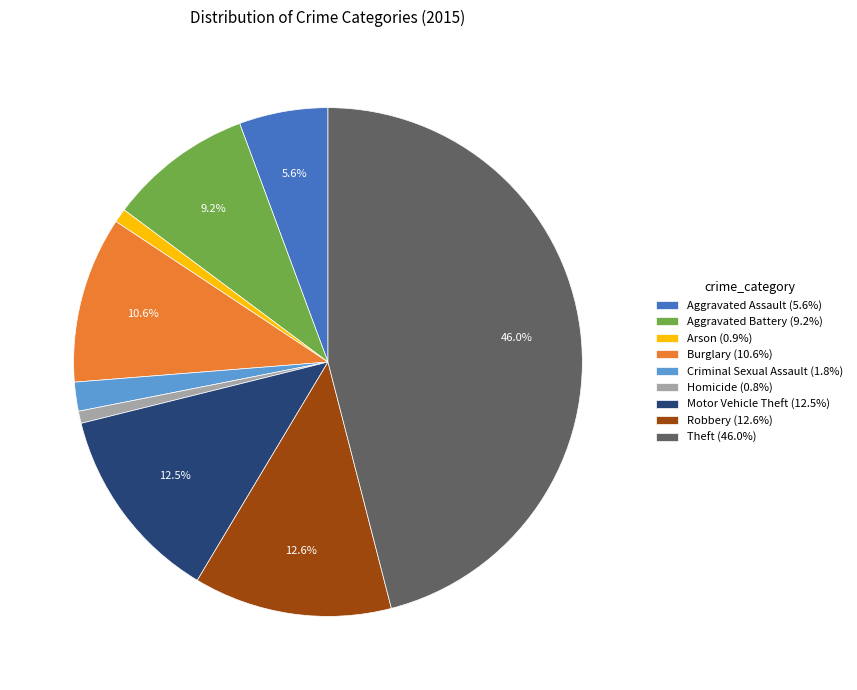

What percentage is NOT represented by Aggravated Battery?

90.8%